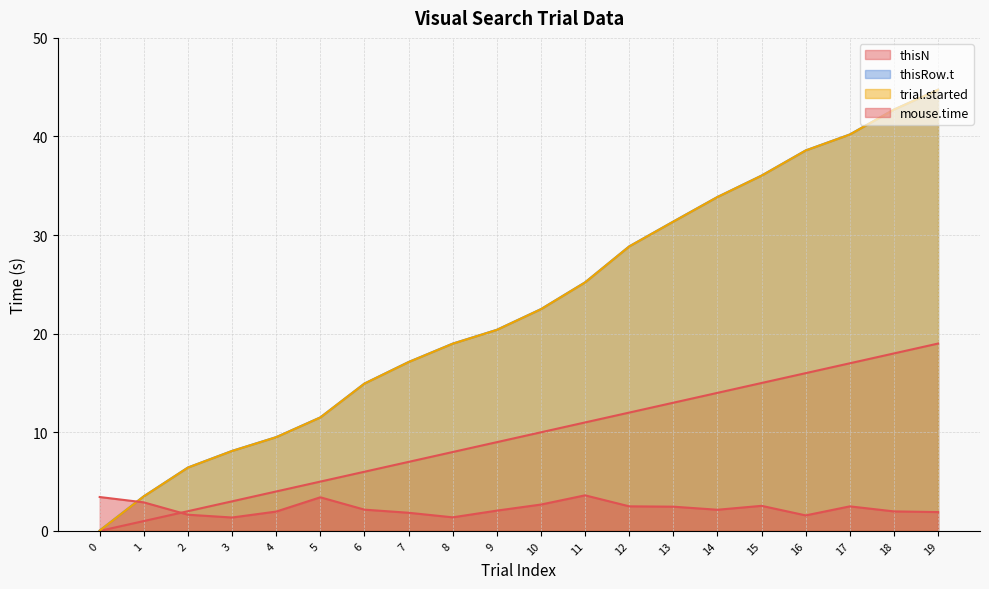

Reading left to right, transcribe all the data shown in this chart.

thisN: 0=0.0	1=1.0	2=2.0	3=3.0	4=4.0	5=5.0	6=6.0	7=7.0	8=8.0	9=9.0	10=10.0	11=11.0	12=12.0	13=13.0	14=14.0	15=15.0	16=16.0	17=17.0	18=18.0	19=19.0
thisRow.t: 0=0.0	1=3.5	2=6.4	3=8.1	4=9.5	5=11.5	6=14.9	7=17.1	8=19.0	9=20.4	10=22.5	11=25.2	12=28.9	13=31.4	14=33.9	15=36.0	16=38.6	17=40.2	18=42.7	19=44.8
trial.started: 0=0.0	1=3.5	2=6.4	3=8.1	4=9.5	5=11.5	6=14.9	7=17.1	8=19.0	9=20.4	10=22.5	11=25.2	12=28.8	13=31.4	14=33.9	15=36.0	16=38.6	17=40.2	18=42.7	19=44.7
mouse.time: 0=3.4	1=2.9	2=1.6	3=1.4	4=2.0	5=3.4	6=2.2	7=1.8	8=1.4	9=2.1	10=2.7	11=3.6	12=2.5	13=2.5	14=2.1	15=2.5	16=1.6	17=2.5	18=2.0	19=1.9